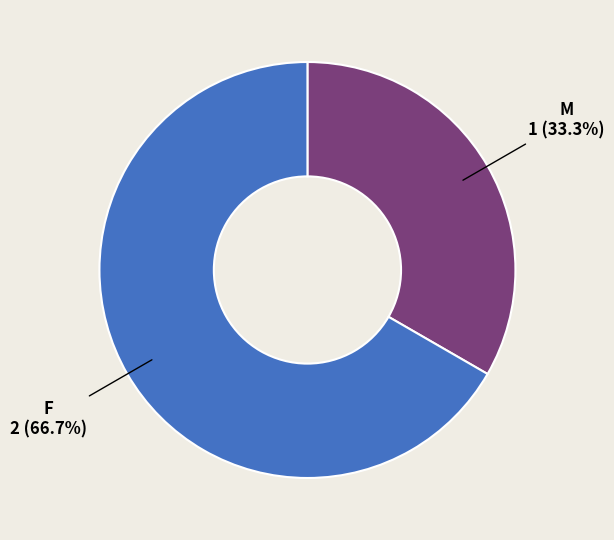

Which slice represents more than half of the pie?

F